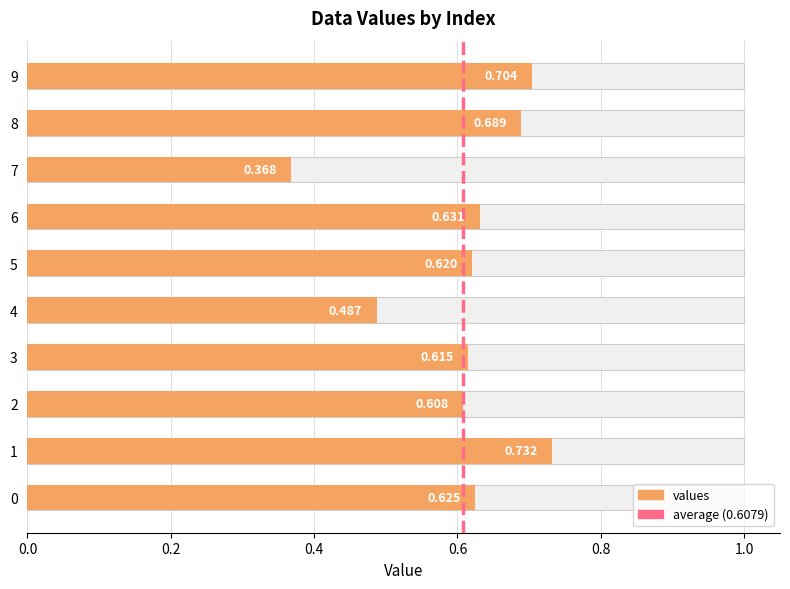

What is the sum of the values at 8 and 2?

1.3